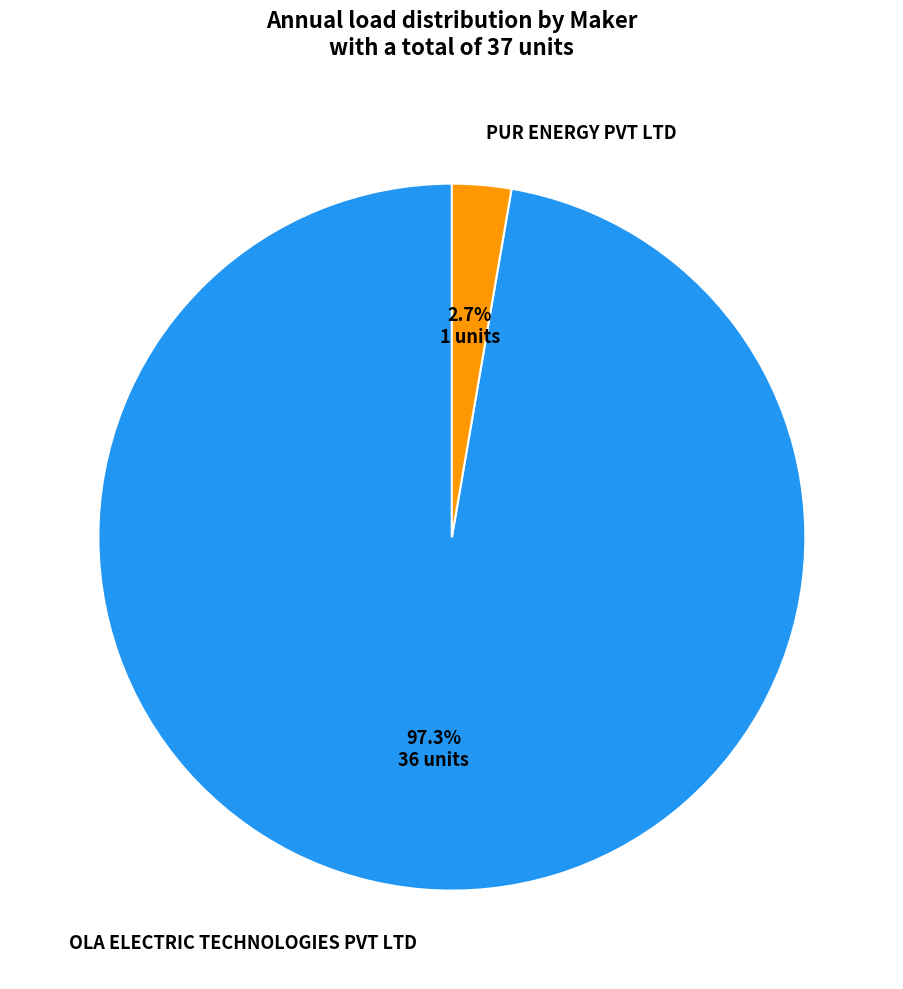

Does PUR ENERGY PVT LTD represent more than half of the total?

No